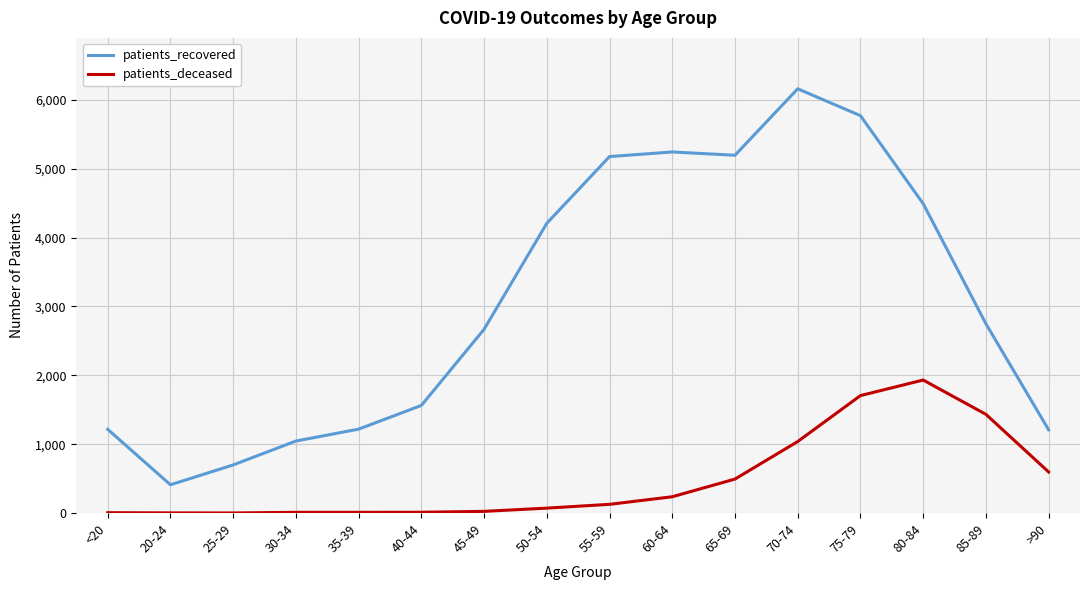

What is the greatest value displayed?

6161